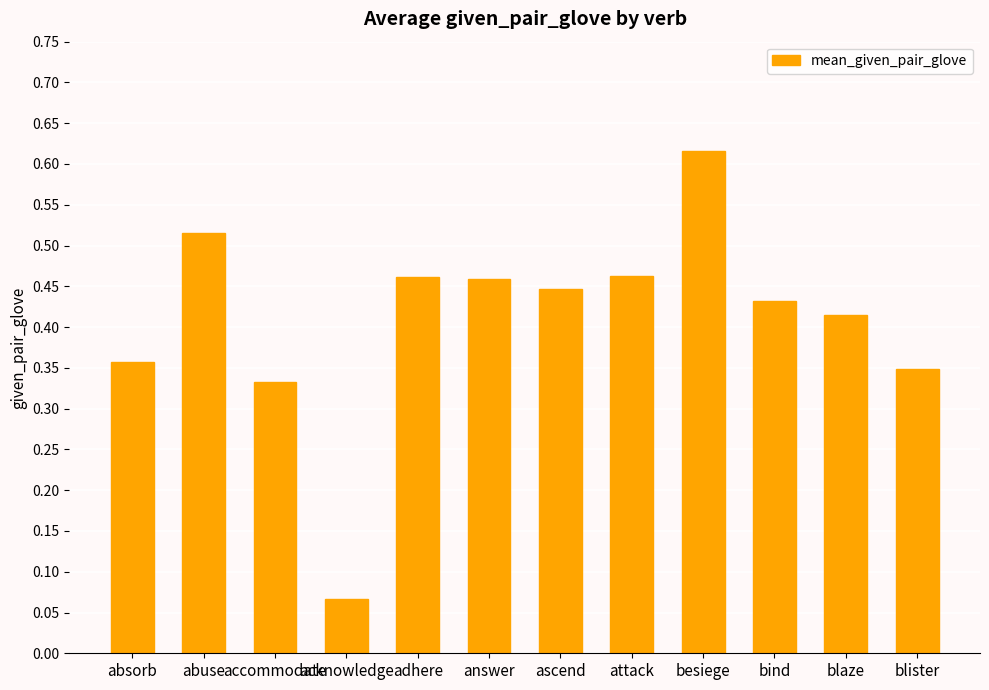

What is the label of the 12th bar from the right?

absorb